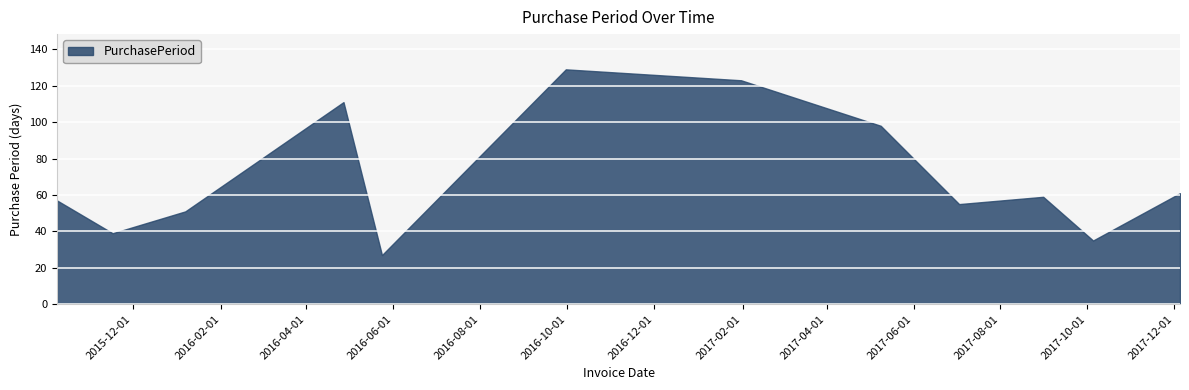

What is the smallest value displayed?

27